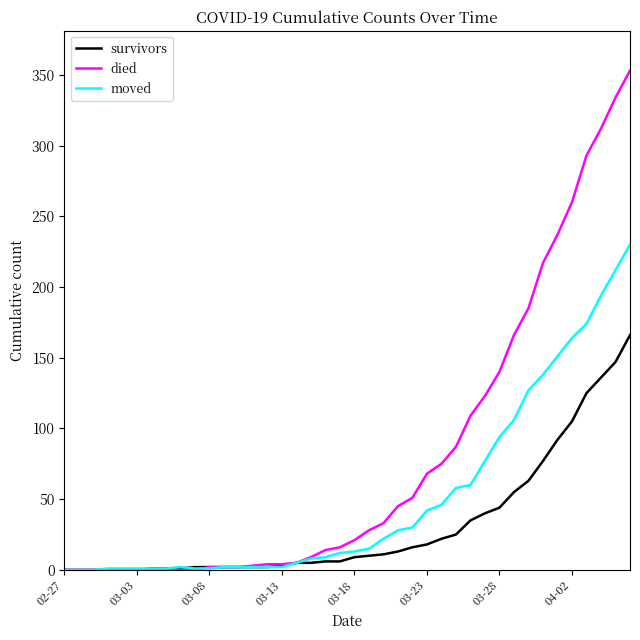

What is the maximum value for died?

353